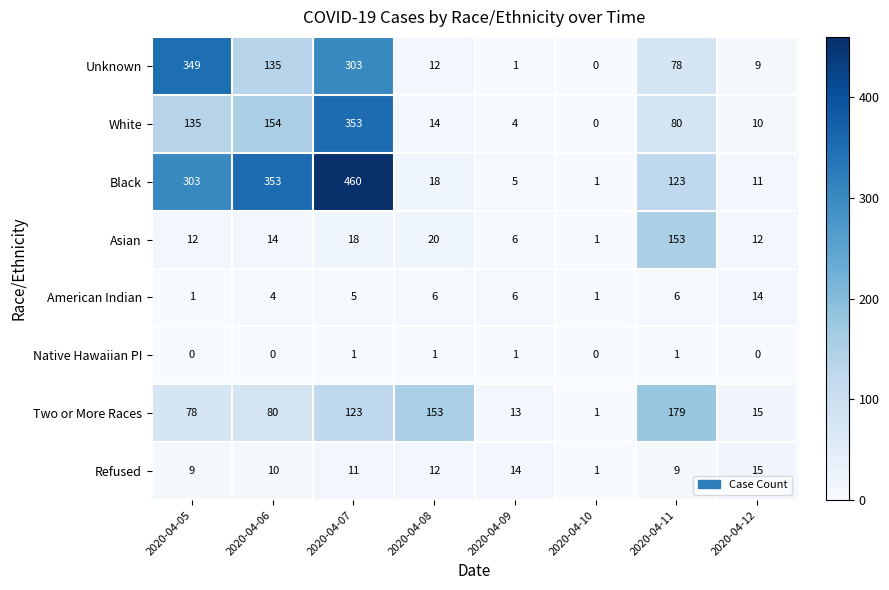

The value of Two or More Races at 2020-04-08 is 246. True or false?

False